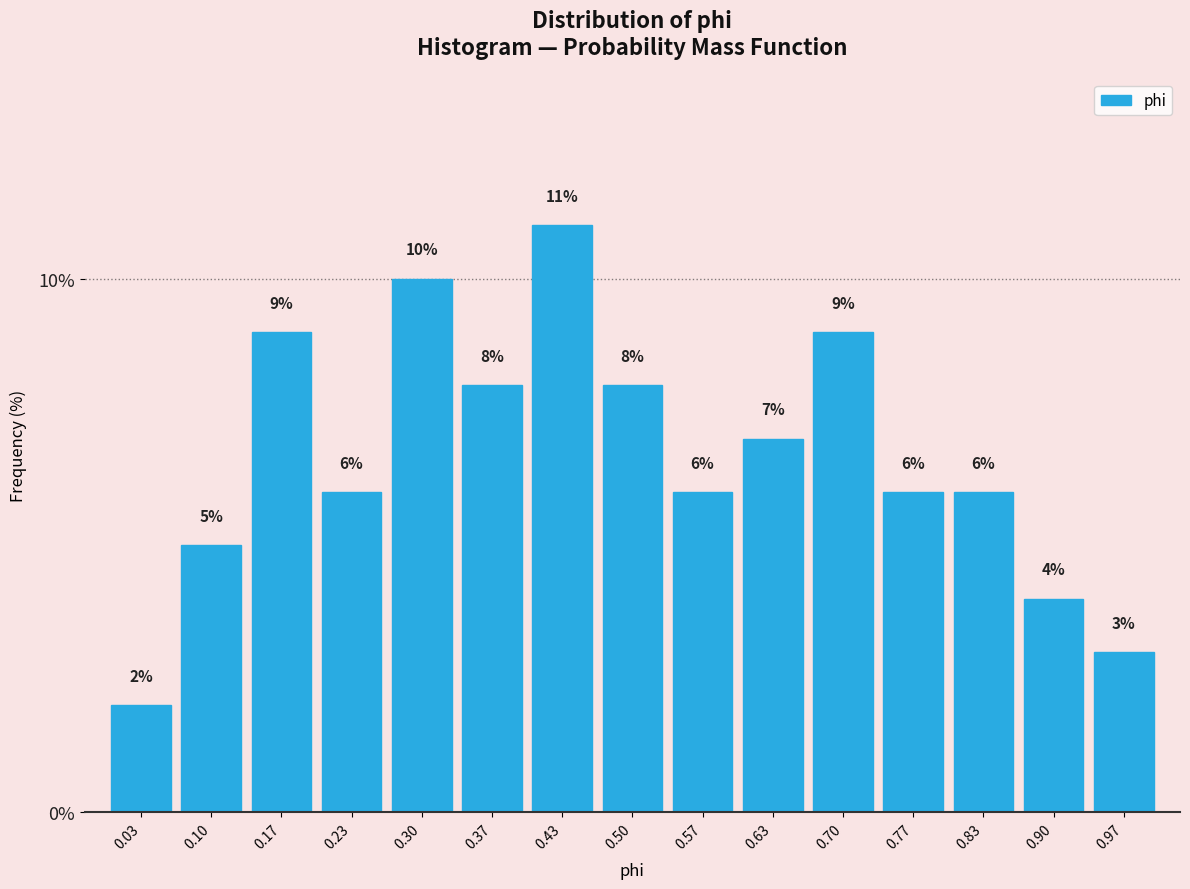

Reading left to right, list every bar in this chart as the range it spans on the x-axis followed by its height. The bar edges are not printed on the chart, so give them approximately, as read against the axis.

0.00 to 0.07: 2
0.07 to 0.13: 5
0.13 to 0.20: 9
0.20 to 0.27: 6
0.27 to 0.33: 10
0.33 to 0.40: 8
0.40 to 0.47: 11
0.47 to 0.53: 8
0.53 to 0.60: 6
0.60 to 0.67: 7
0.67 to 0.73: 9
0.73 to 0.80: 6
0.80 to 0.87: 6
0.87 to 0.93: 4
0.93 to 1.00: 3